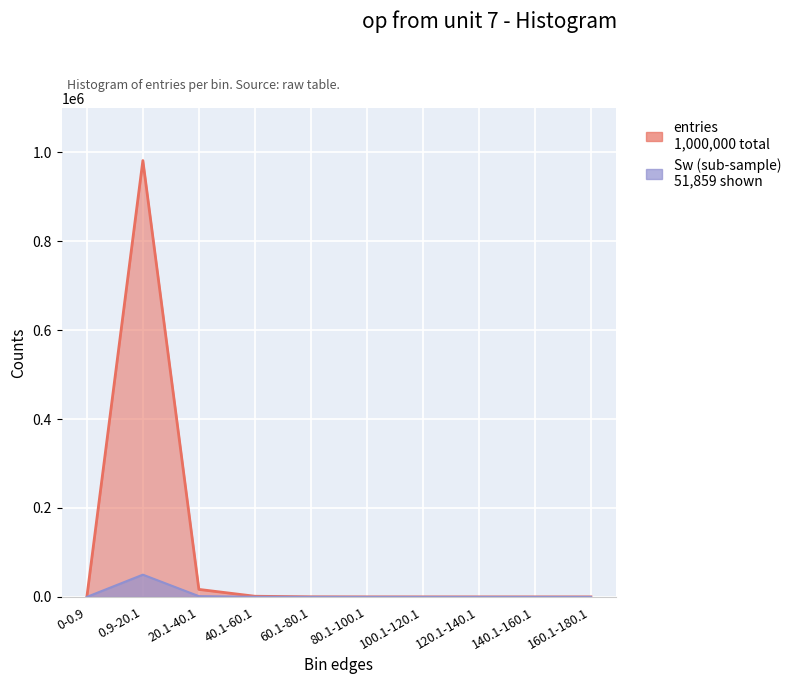

List the labels in order of entries value, largest first.

0.9-20.1, 20.1-40.1, 40.1-60.1, 60.1-80.1, 80.1-100.1, 100.1-120.1, 120.1-140.1, 140.1-160.1, 160.1-180.1, 0-0.9